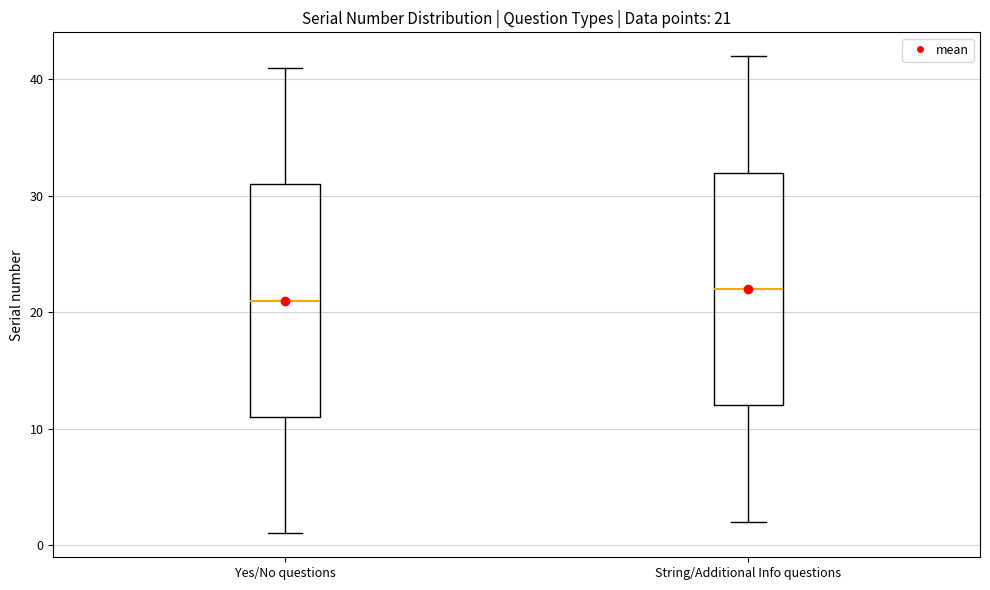

Which box has the lowest median line?

Yes/No questions